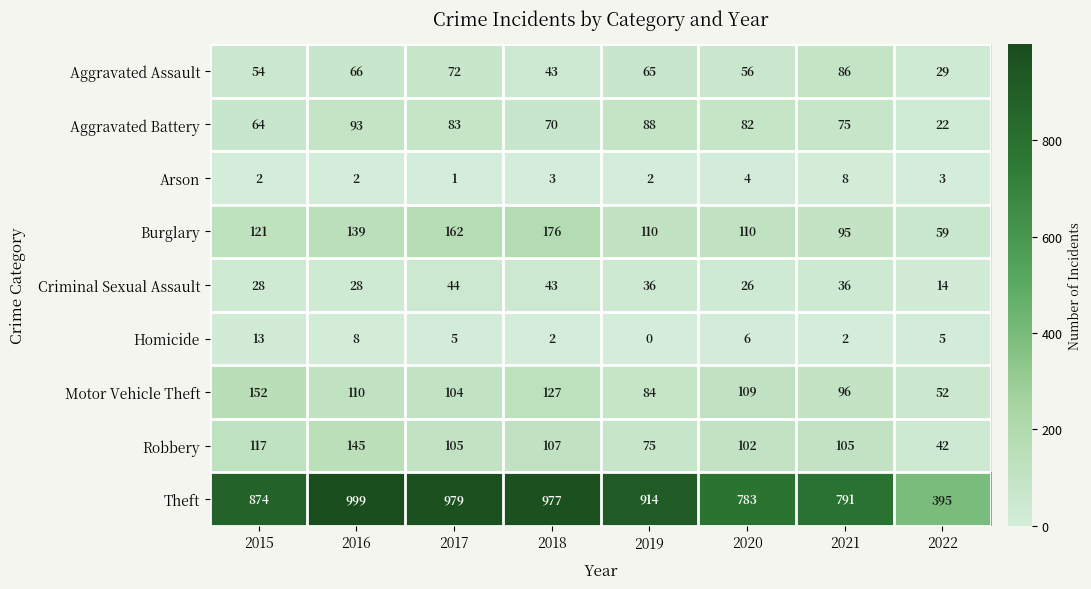

At which category is the sum across all series the highest?

2016